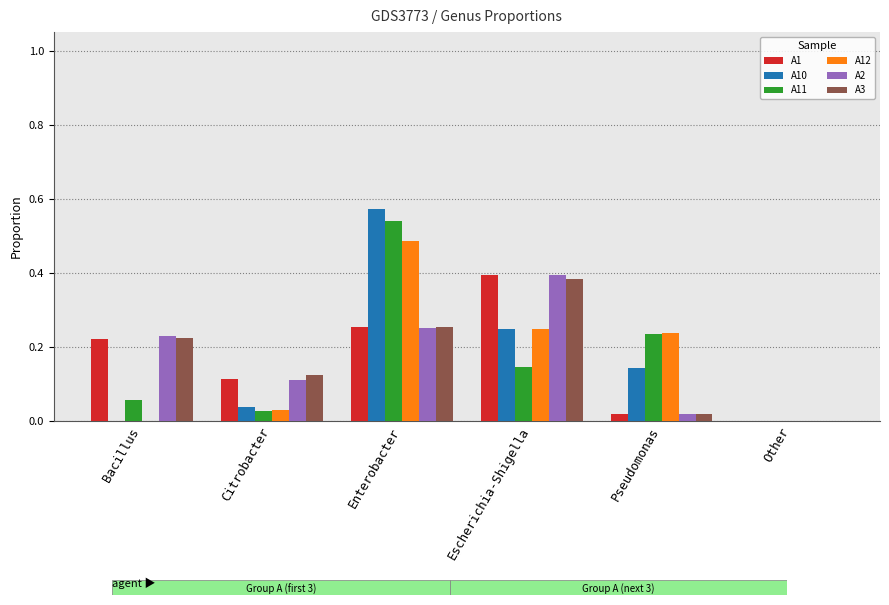

Is the value of A2 at Other greater than the value of A11 at Bacillus?

No